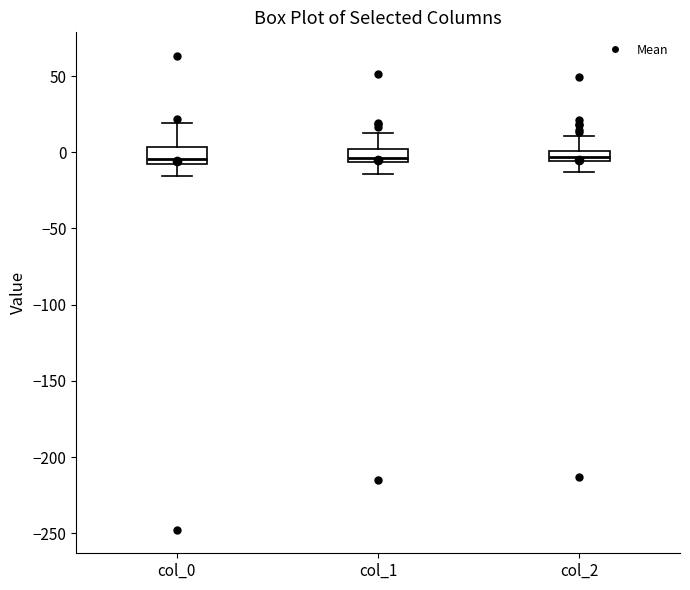

Where does the upper whisker of the box for col_1 end on the y-axis? The values are not printed on the chart, so give them approximately, as read against the axis.

15